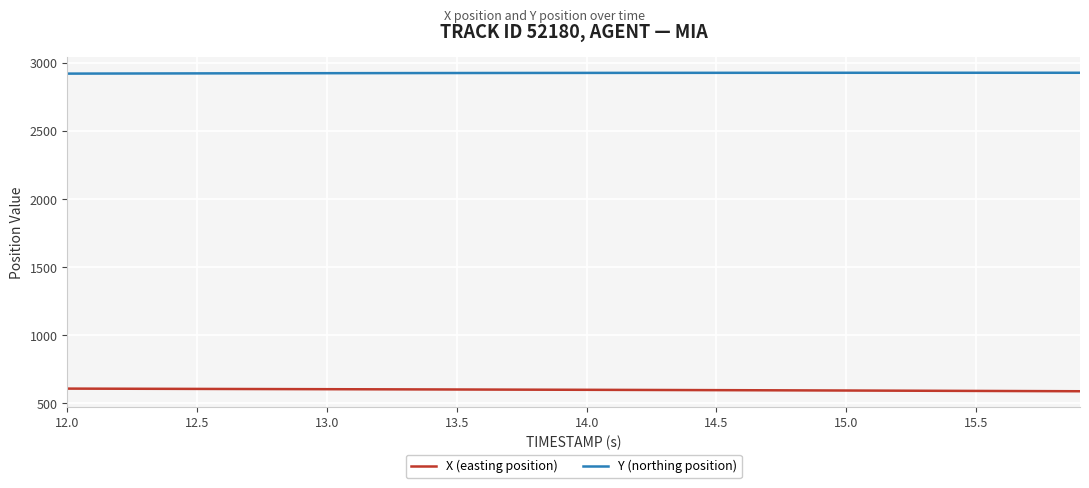

Rank the series by their average value, from lowest to highest.

X (easting position), Y (northing position)